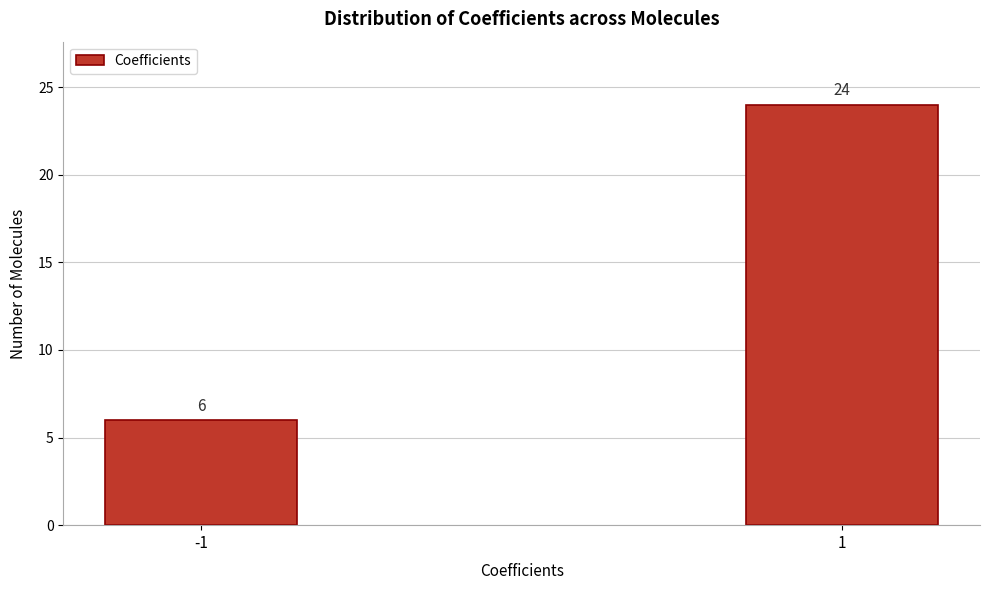

Reading left to right, transcribe all the data shown in this chart.

6	24